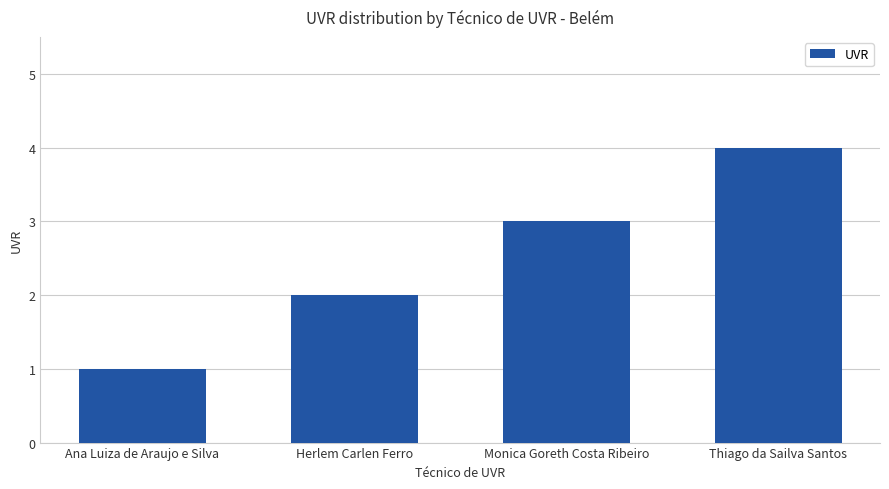

Approximately how many times larger is the value at Monica Goreth Costa Ribeiro compared to Ana Luiza de Araujo e Silva?

3.0